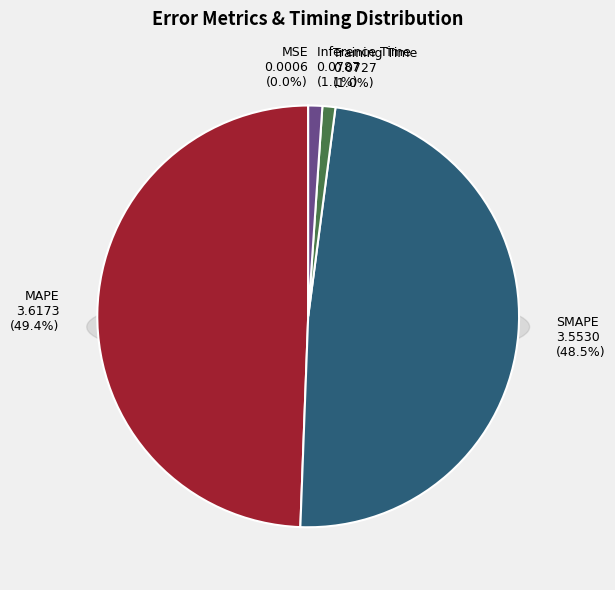

Is it true that MAPE is 62% of the pie?

False